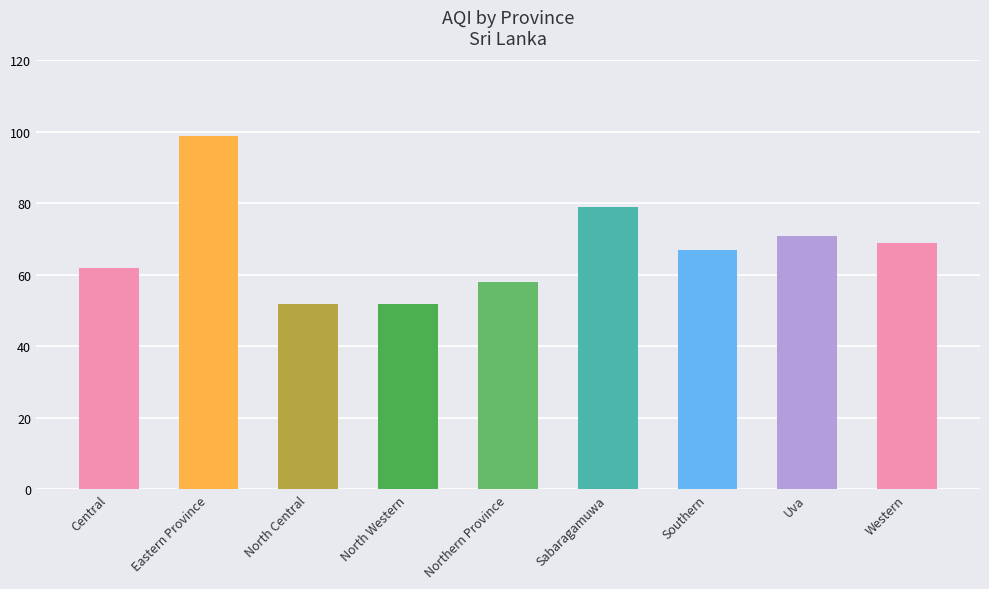

What is the average value?

68